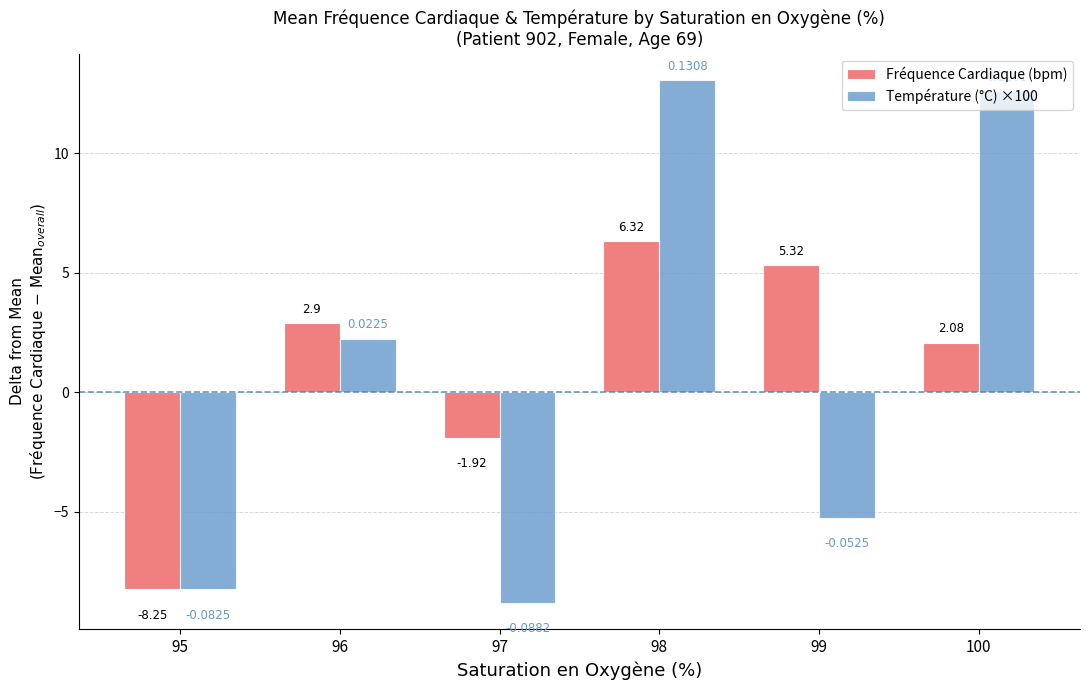

Rank the categories by Température (°C) ×100 value from highest to lowest.

98, 100, 96, 99, 95, 97